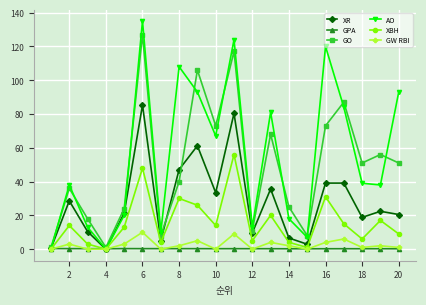

What is the maximum value shown in the chart?

135.0